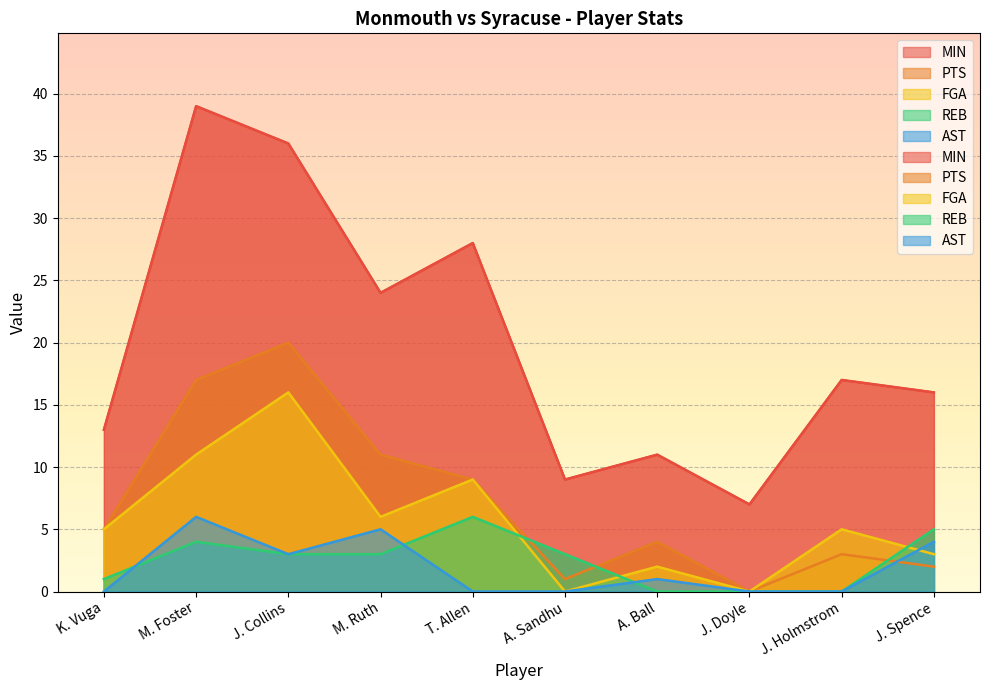

Where is MIN nearest to the value 23?

M. Ruth